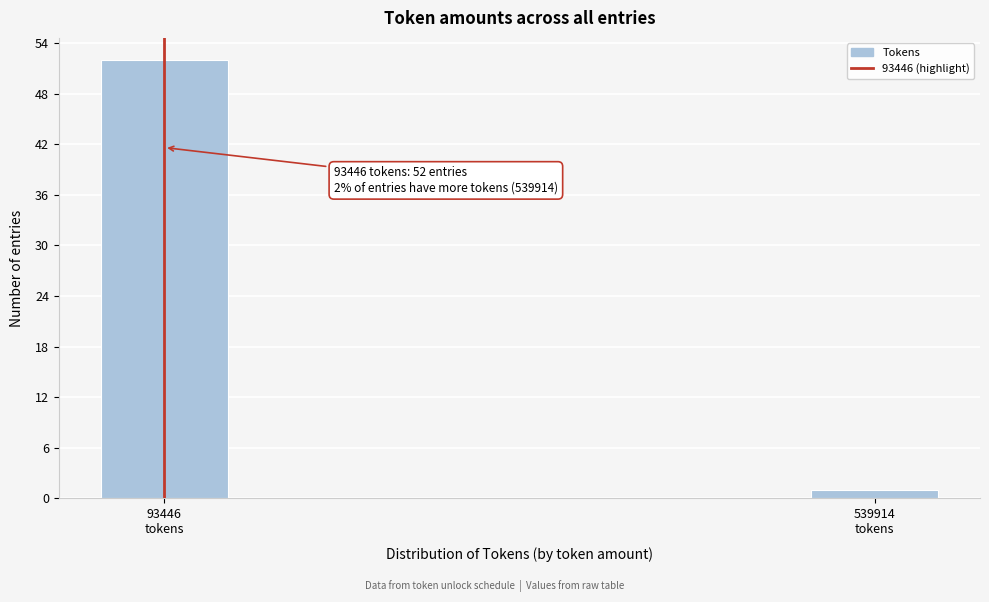

Reading right to left, what are all the values shown in this chart?

1	52